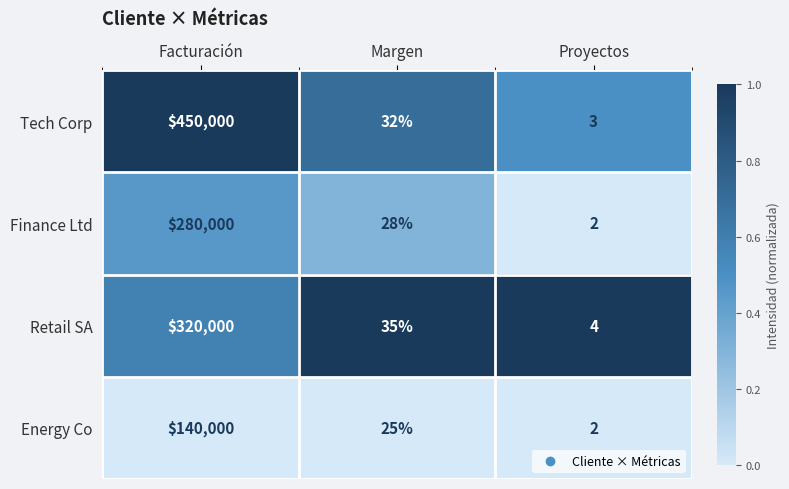

What is the average value of the Tech Corp series?

150012